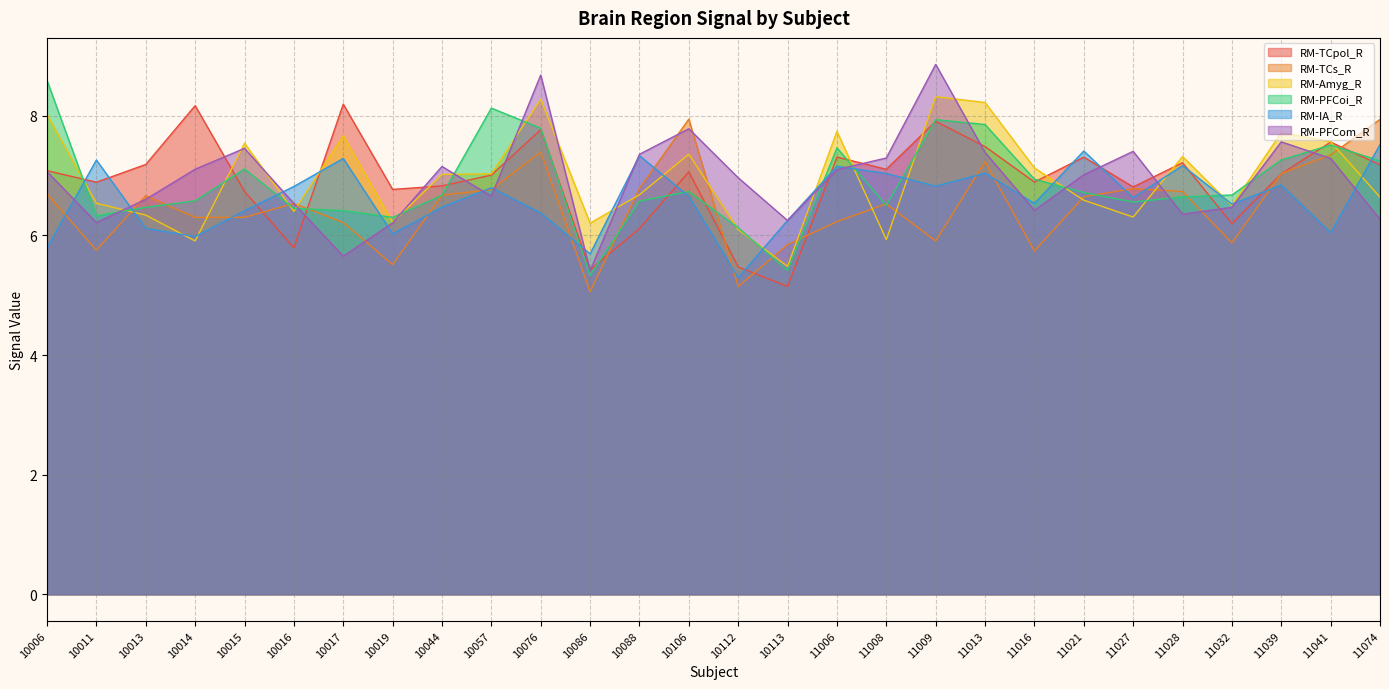

True or false: RM-TCpol_R has a value of 12.0 at 11021.

False